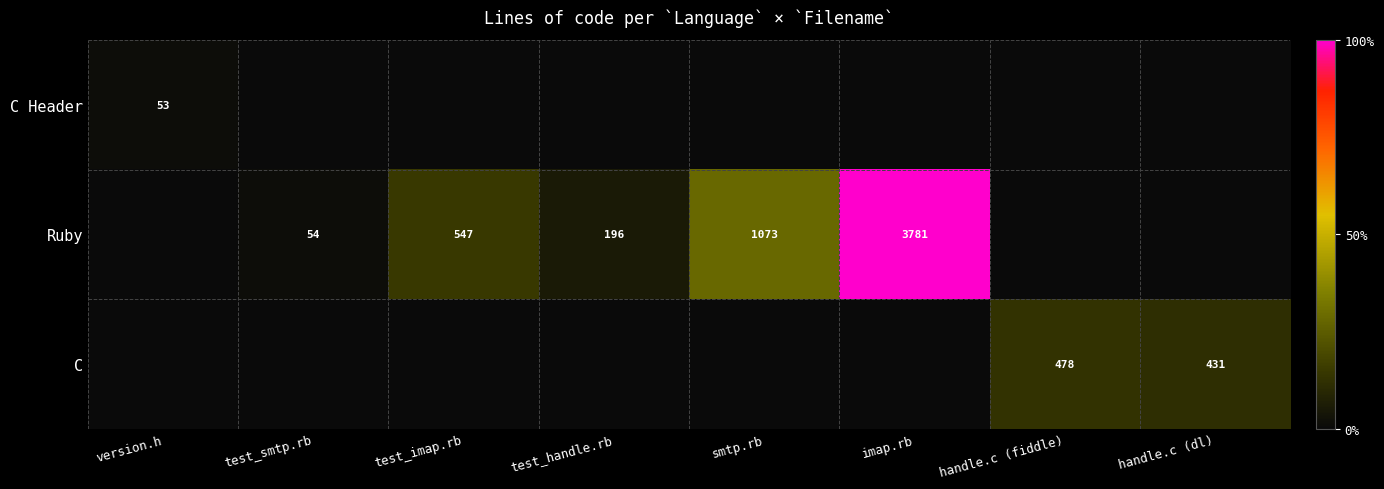

What is the difference between the Ruby values at test_handle.rb and test_smtp.rb?

142